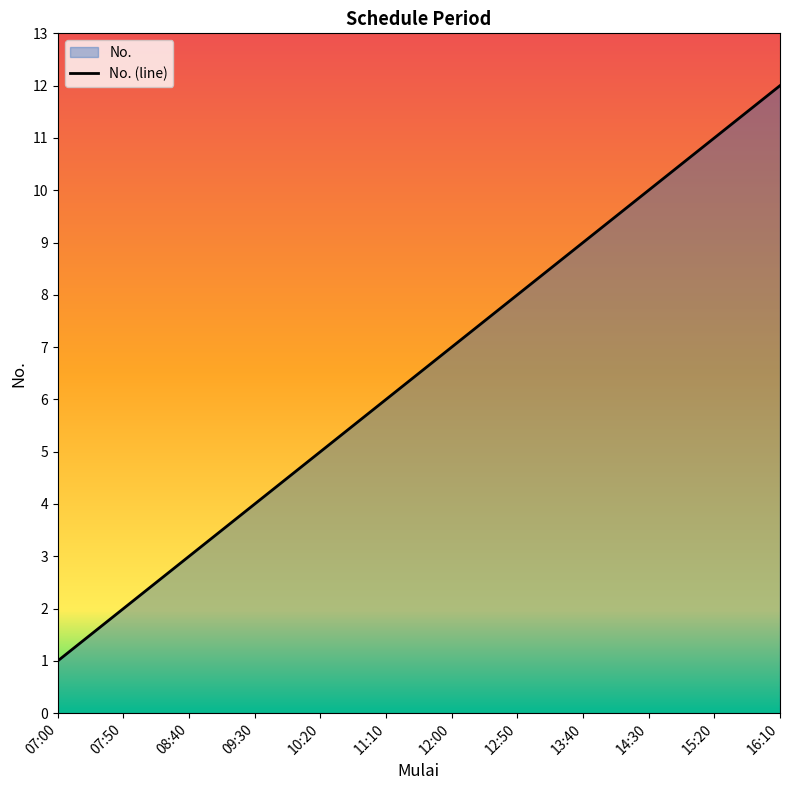

What position from the right is 08:40?

10